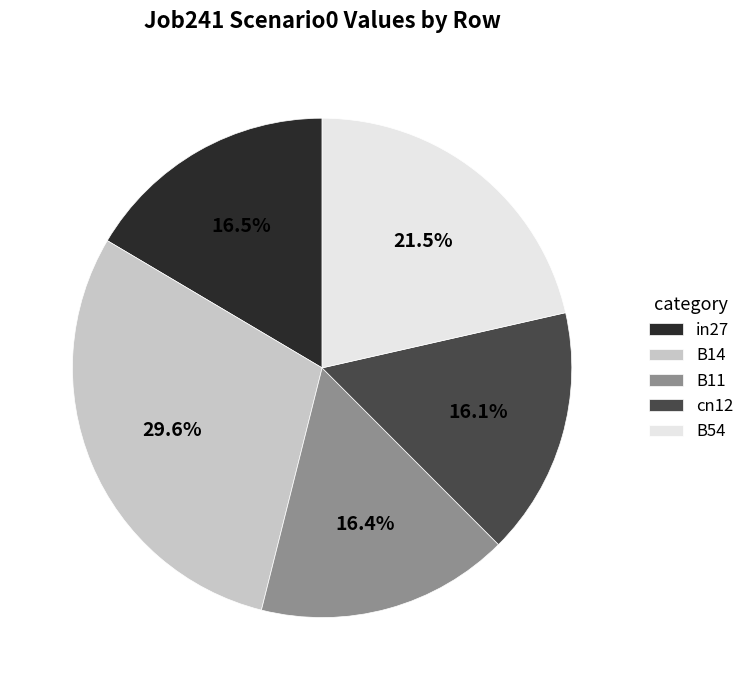

What percentage do B14 and cn12 together represent?

45.7%